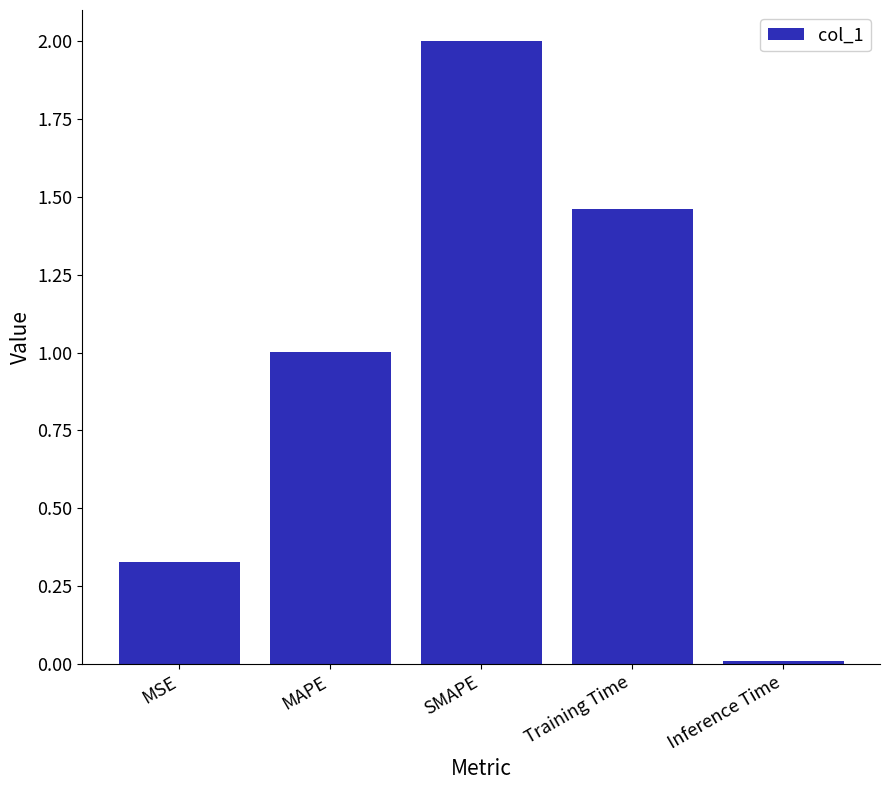

True or false: the data shows 0.6 at SMAPE.

False